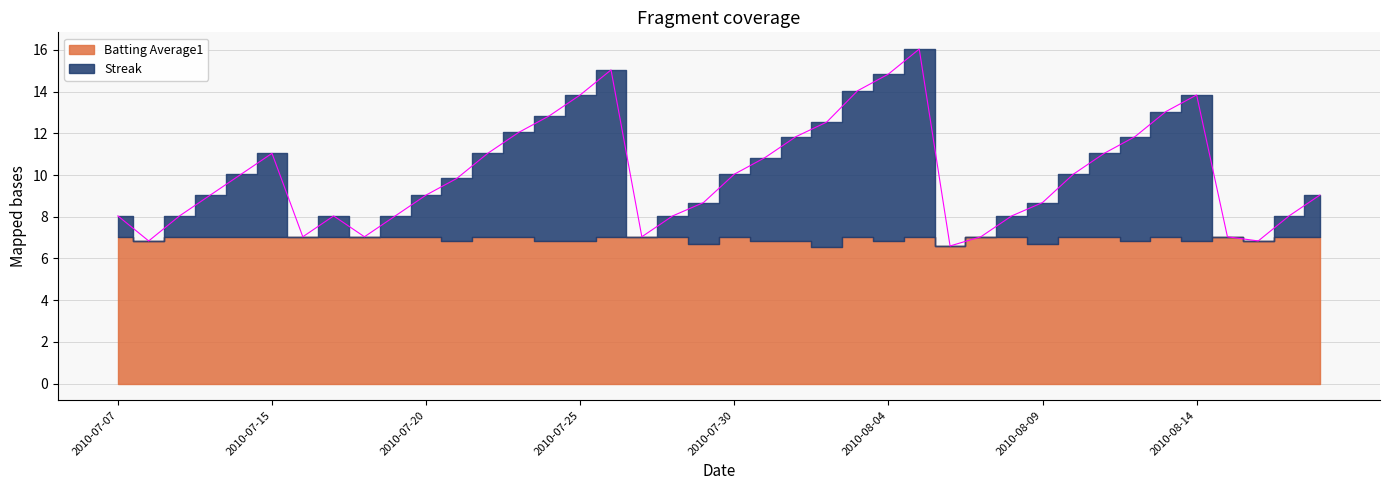

Approximately how many times larger is the value at 2010-07-24 compared to 2010-07-23?

1.1